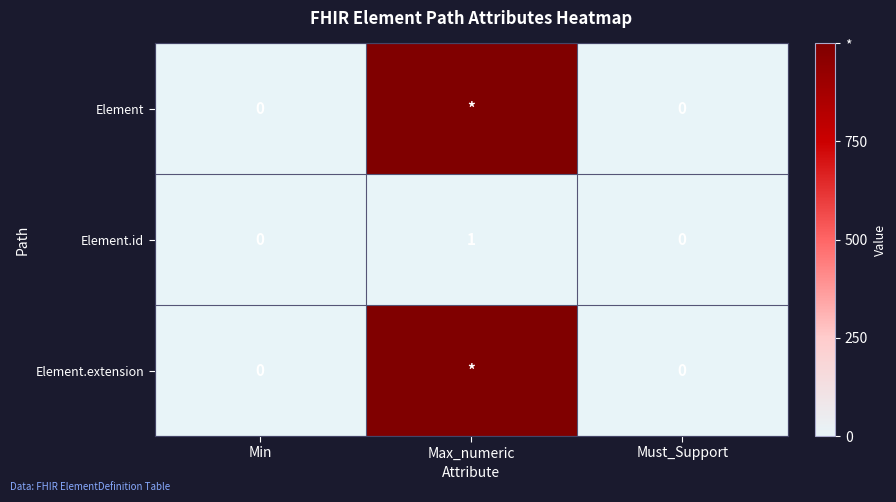

How many Element.id values are between 0 and 1?

3